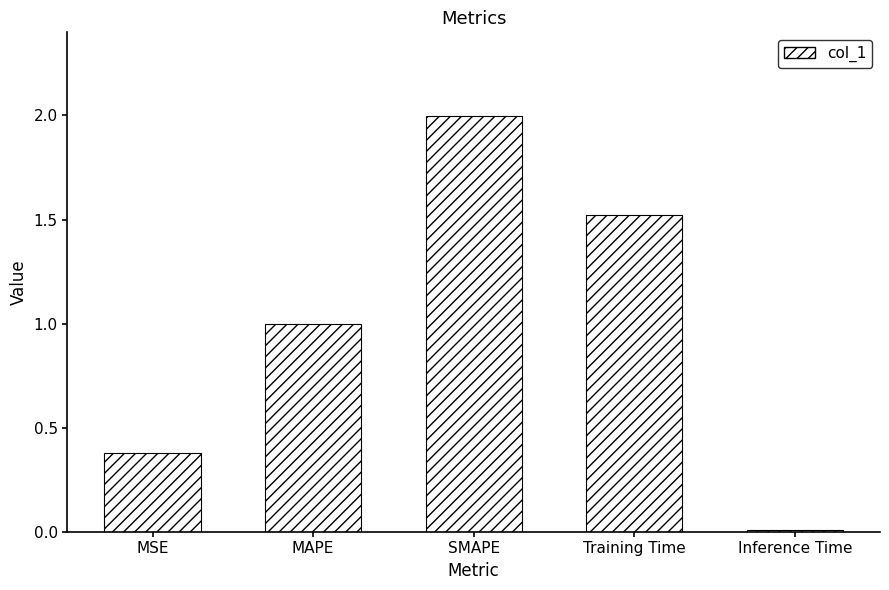

List the labels in order of value, smallest first.

Inference Time, MSE, MAPE, Training Time, SMAPE